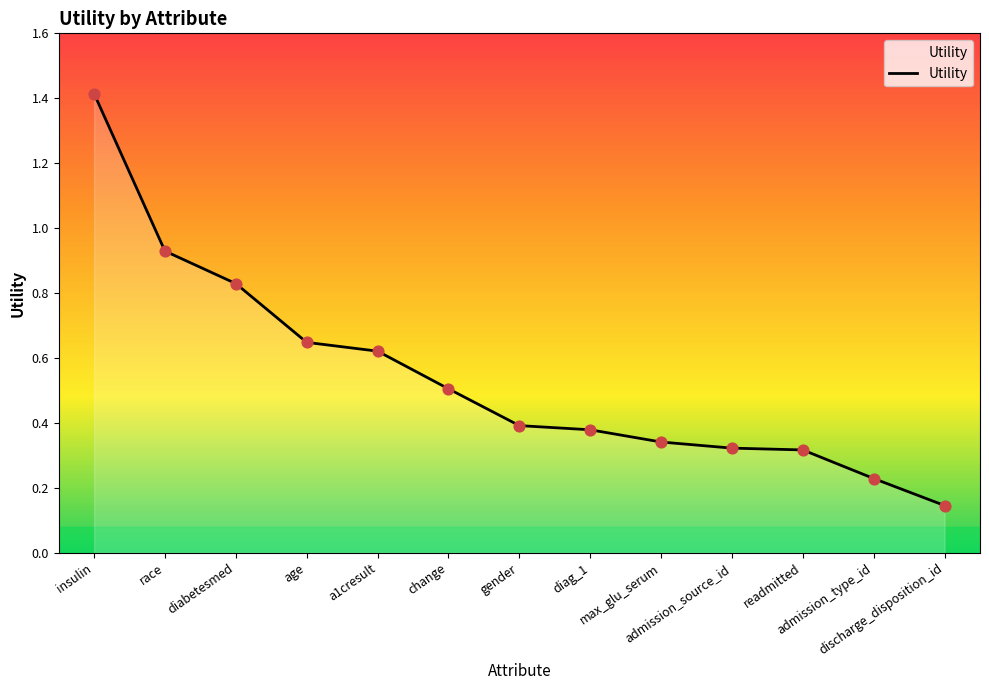

Which has a higher value, readmitted or discharge_disposition_id?

readmitted